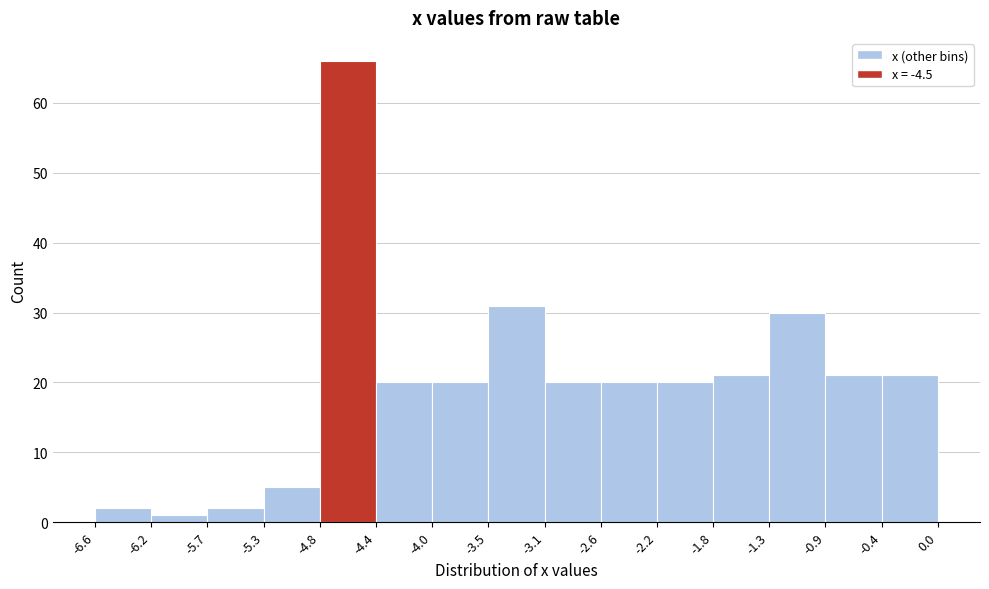

Reading left to right, list every bar in this chart as the range it spans on the x-axis followed by its height. The values are not printed on the chart, so give them approximately, as read against the axis.

-6.6 to -6.2: 2
-6.2 to -5.7: 1
-5.7 to -5.3: 2
-5.3 to -4.8: 5
-4.8 to -4.4: 66
-4.4 to -4.0: 20
-4.0 to -3.5: 20
-3.5 to -3.1: 31
-3.1 to -2.6: 20
-2.6 to -2.2: 20
-2.2 to -1.8: 20
-1.8 to -1.3: 21
-1.3 to -0.9: 30
-0.9 to -0.4: 21
-0.4 to 0.0: 21